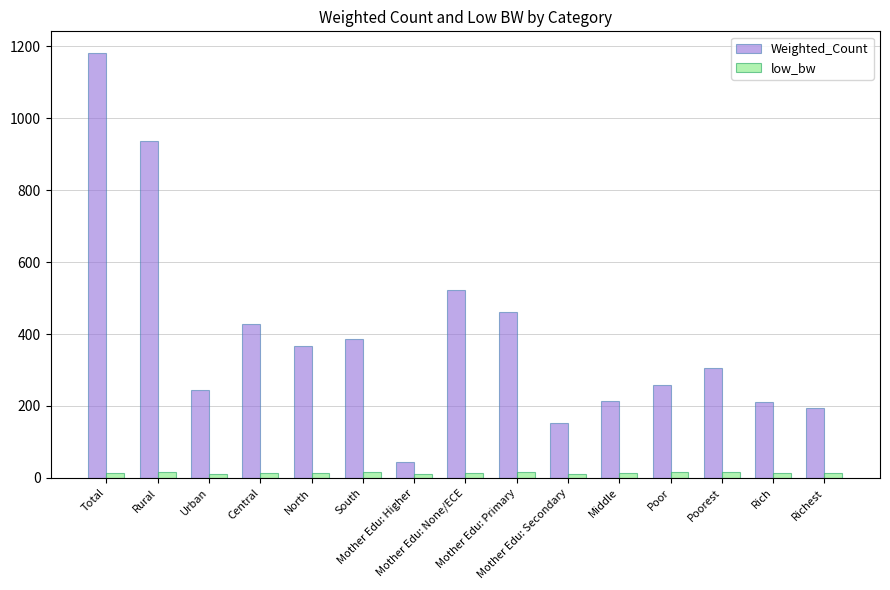

What is the difference between the low_bw values at Rural and Poor?

0.4